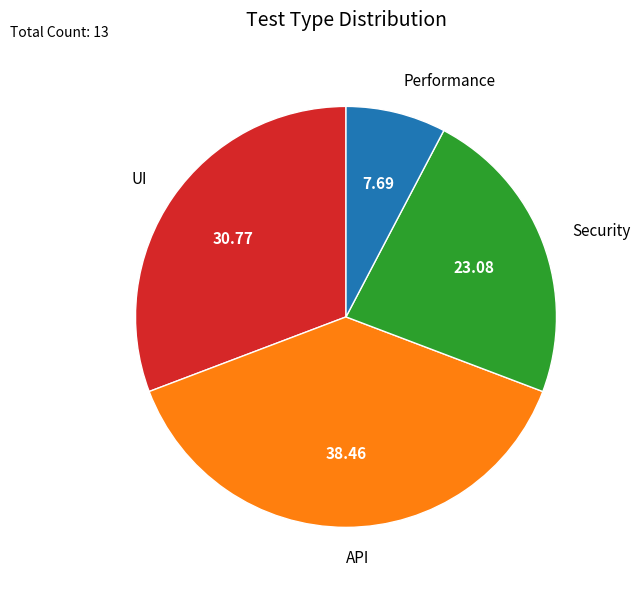

Between Security and UI, which is larger?

UI